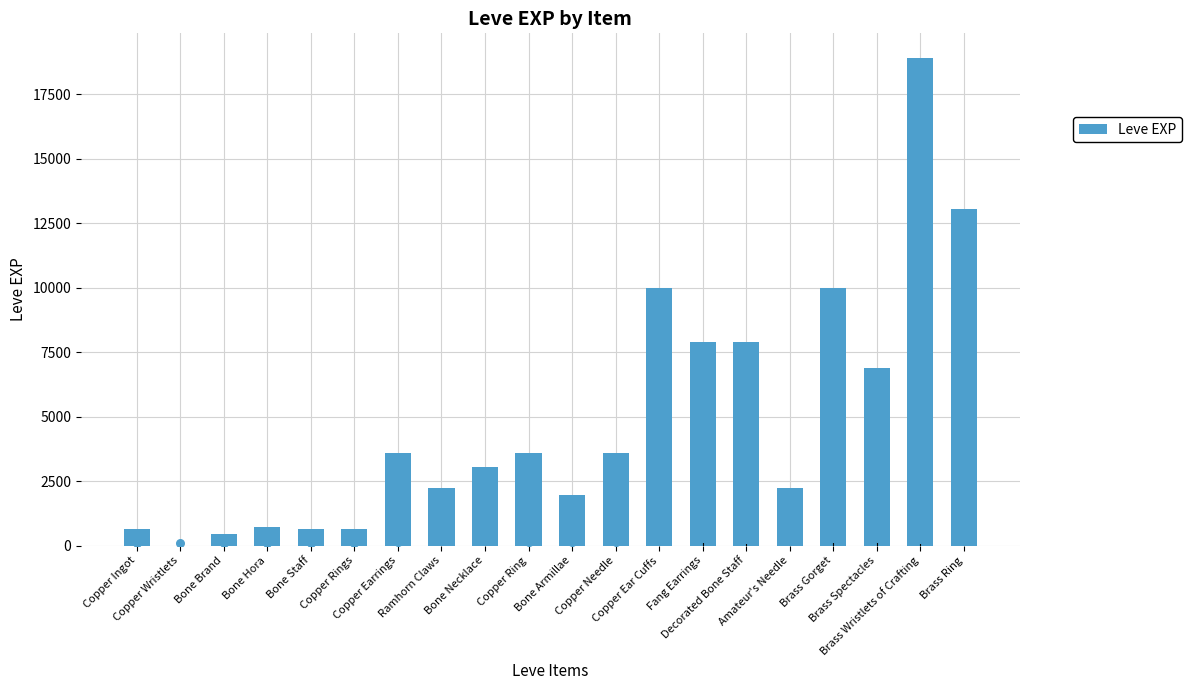

What is the change in value from Brass Spectacles to Brass Wristlets of Crafting?

+12030